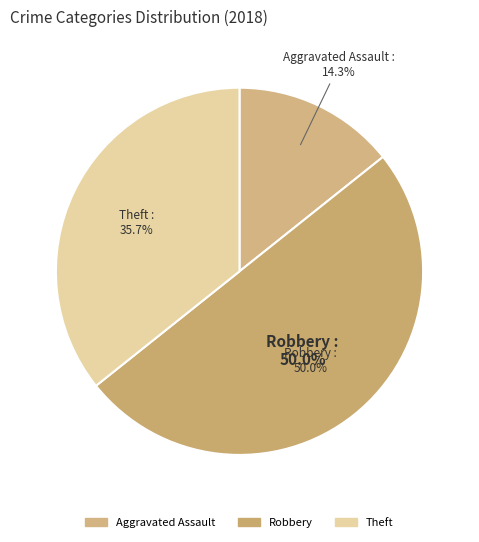

Do Robbery and Aggravated Assault together represent more than half of the pie?

Yes